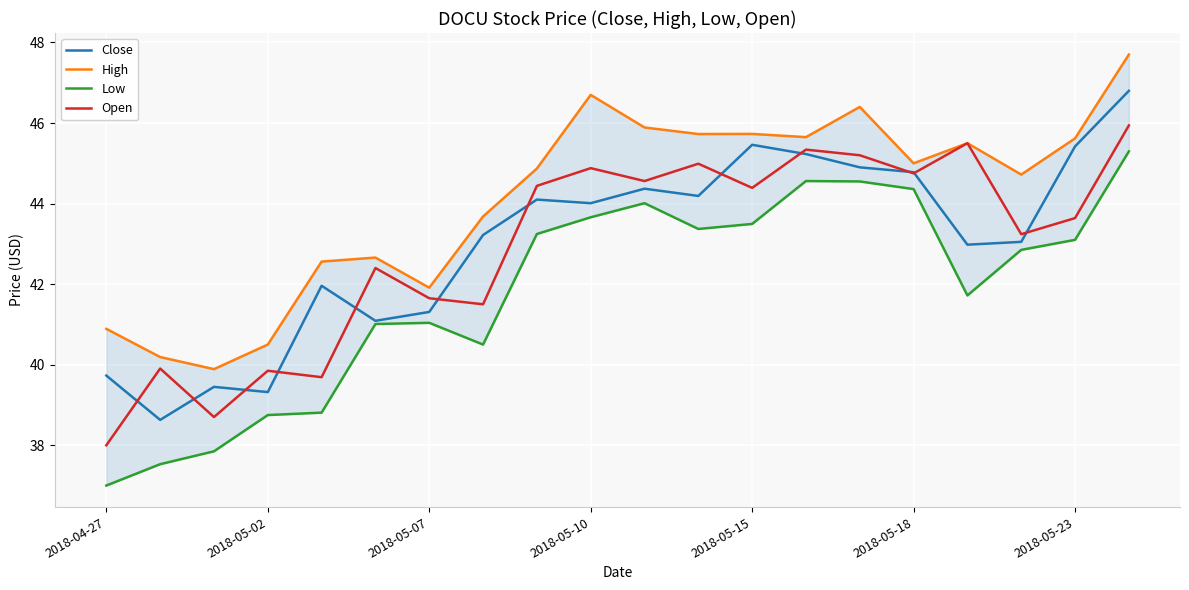

What is the lowest value of the Close series?

38.6